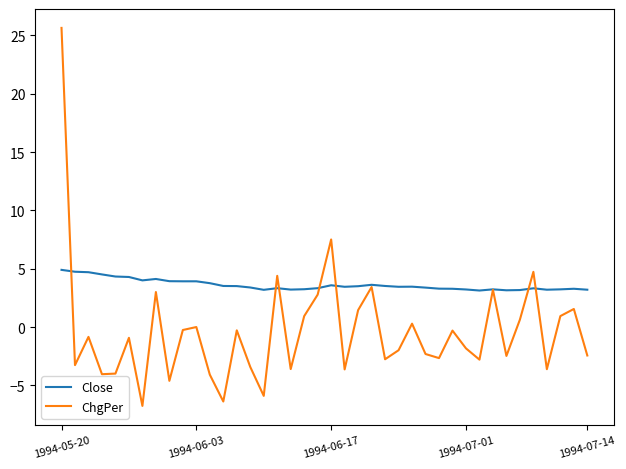

Which series has the largest range (max minus min)?

ChgPer